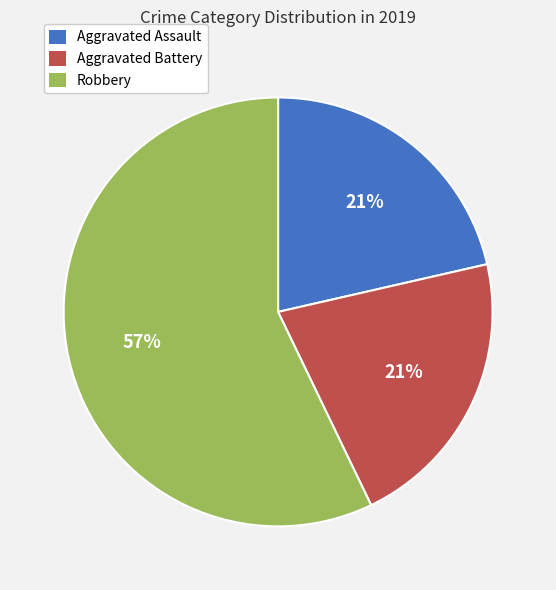

Which has a higher value, Aggravated Battery or Robbery?

Robbery